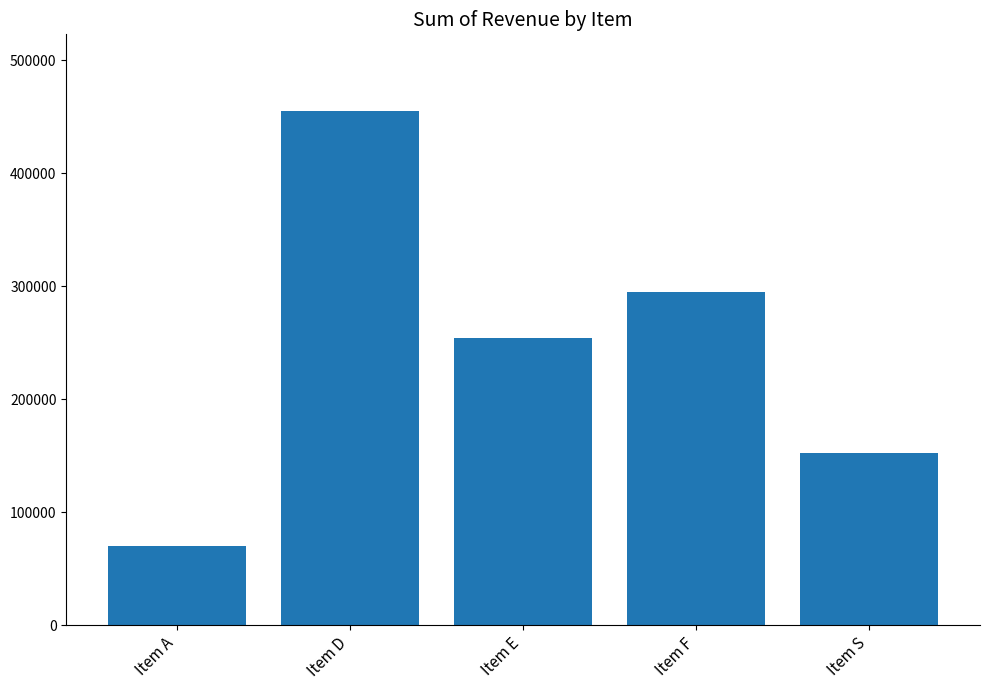

At which category does the chart reach its minimum across all series?

Item A